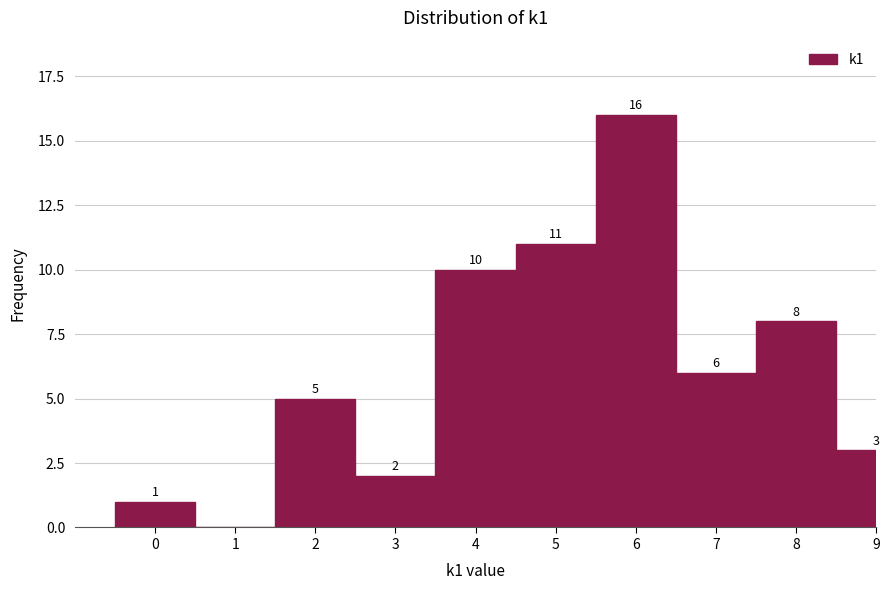

Reading left to right, extract all data points from this chart.

0=1	1=0	2=5	3=2	4=10	5=11	6=16	7=6	8=8	9=3